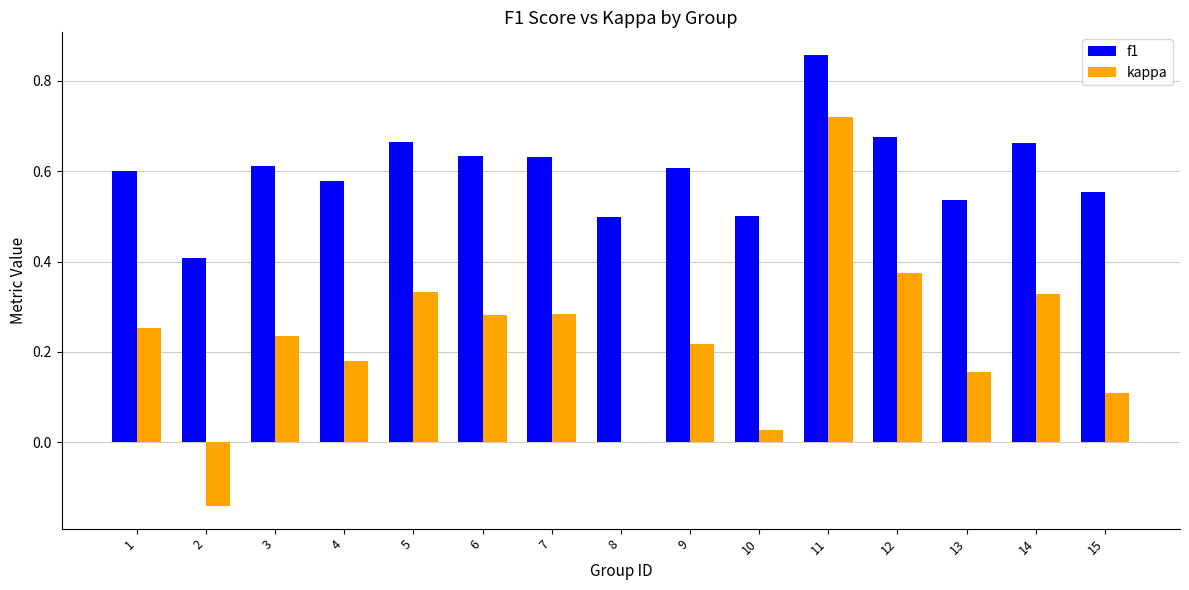

What are all the series names shown in the legend?

f1, kappa